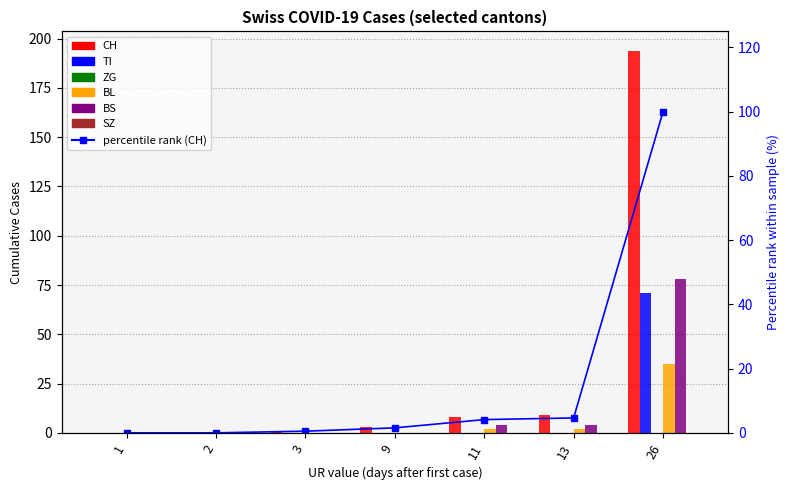

What is the total value across all series at 9?

3